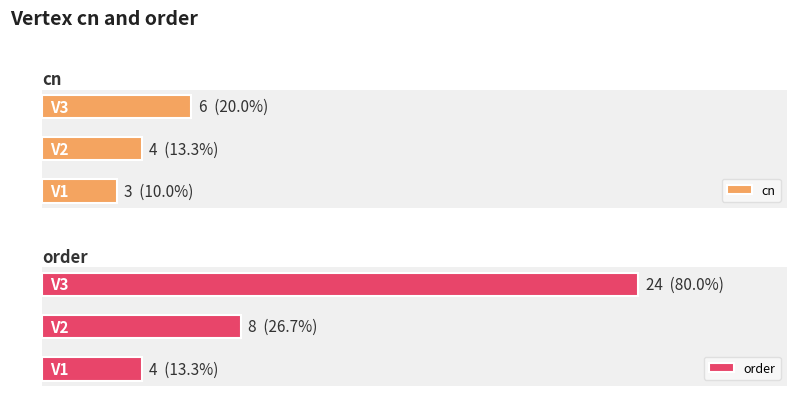

Which series has the largest total across all categories?

order